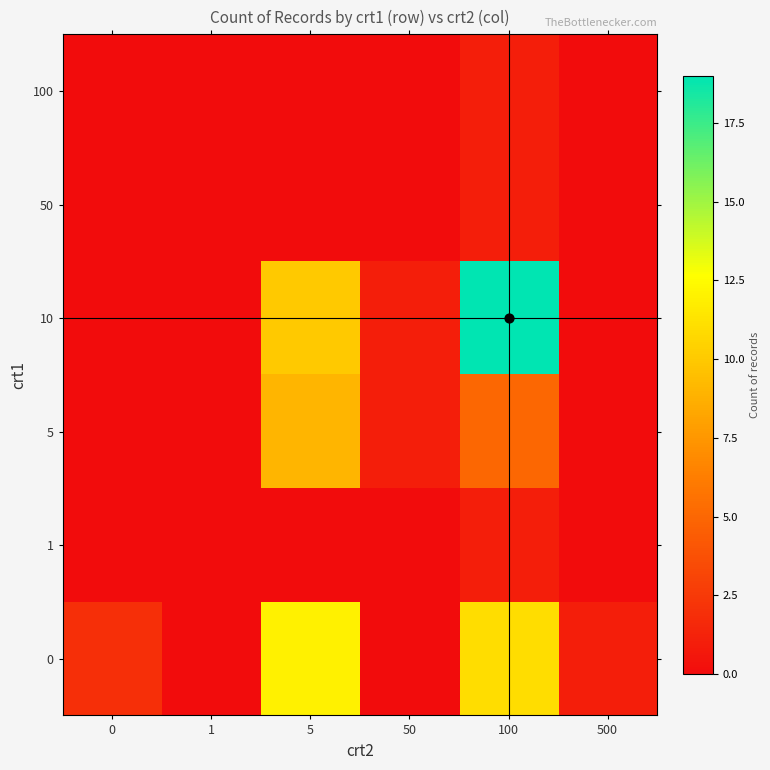

At which category is the sum across all series the highest?

100